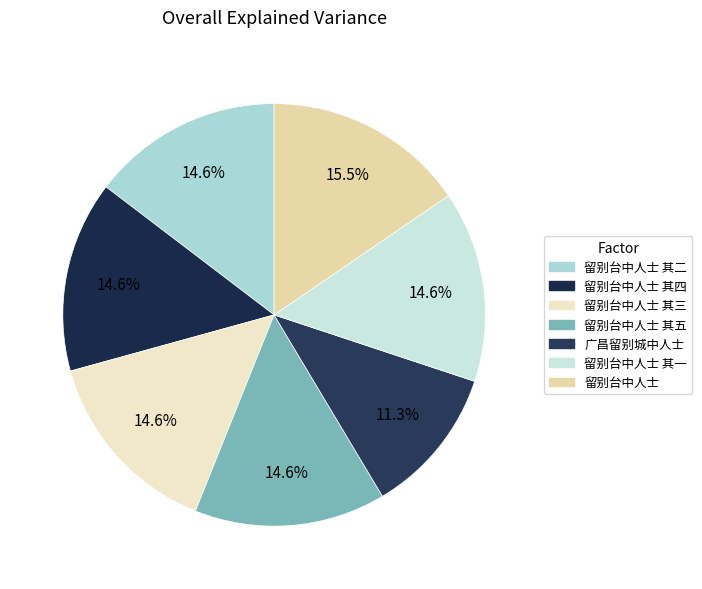

To the nearest percent, what is the difference between the largest and smallest slice percentages?

4%